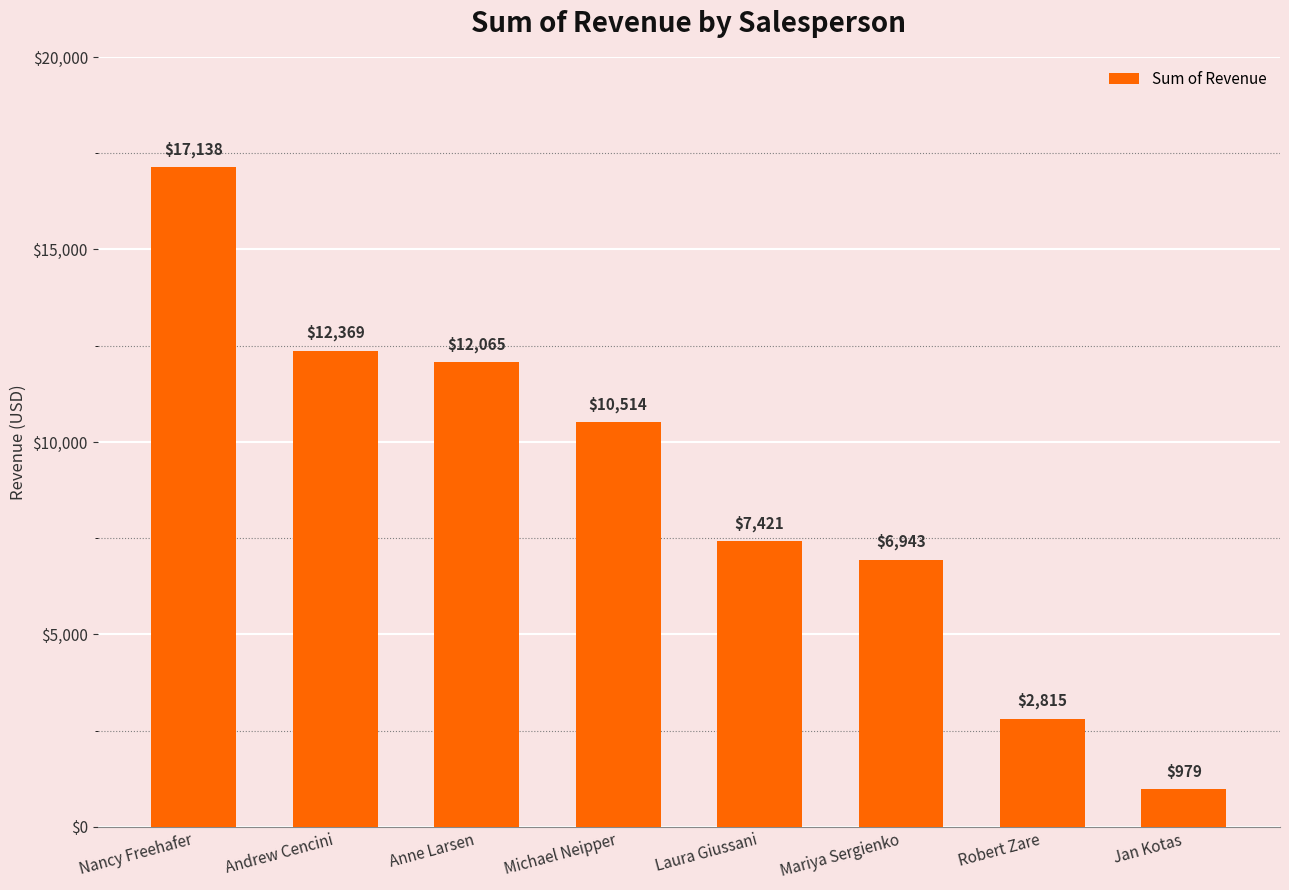

What position from the right is Jan Kotas?

1